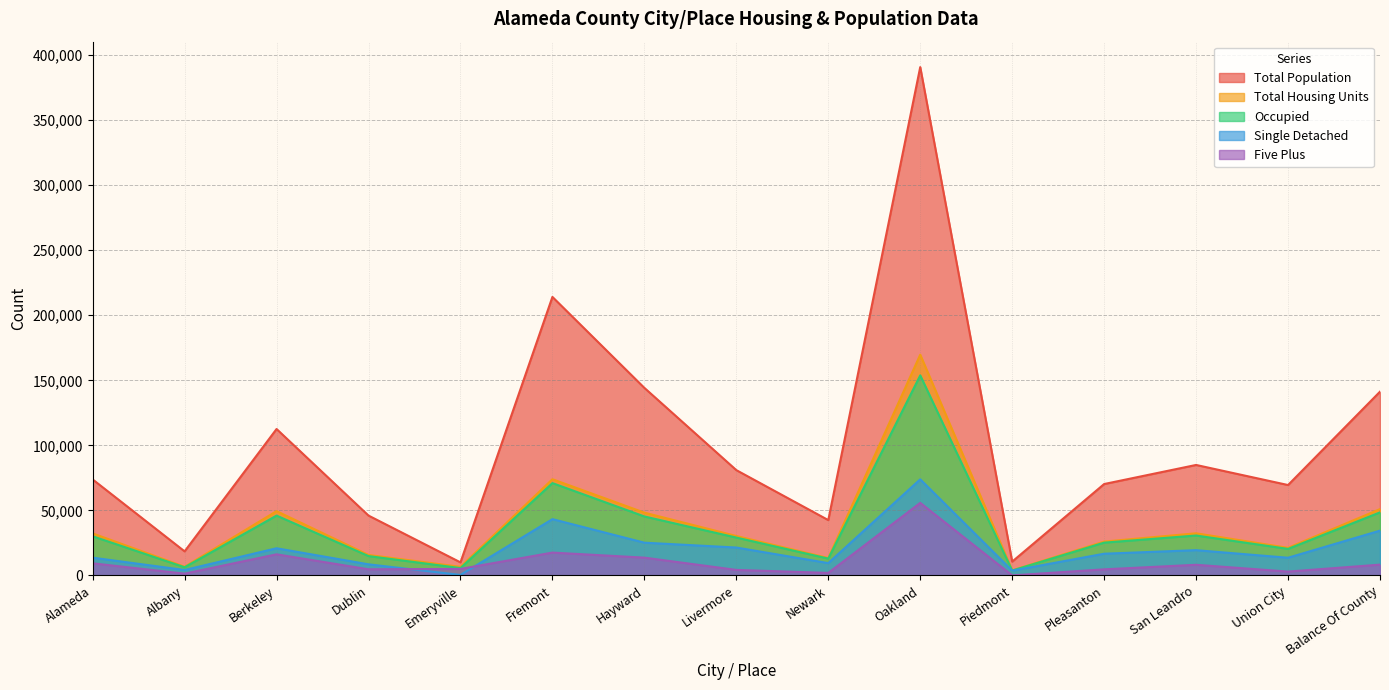

Which category has the lowest value across all series?

Piedmont